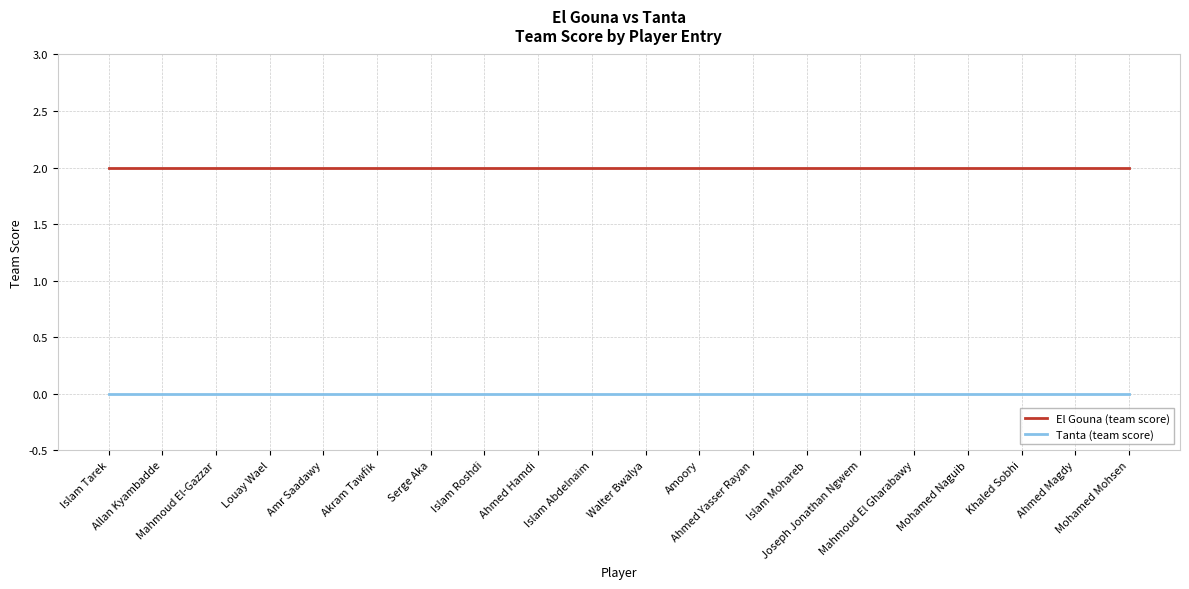

True or false: El Gouna (team score) and Tanta (team score) cross at least once.

False